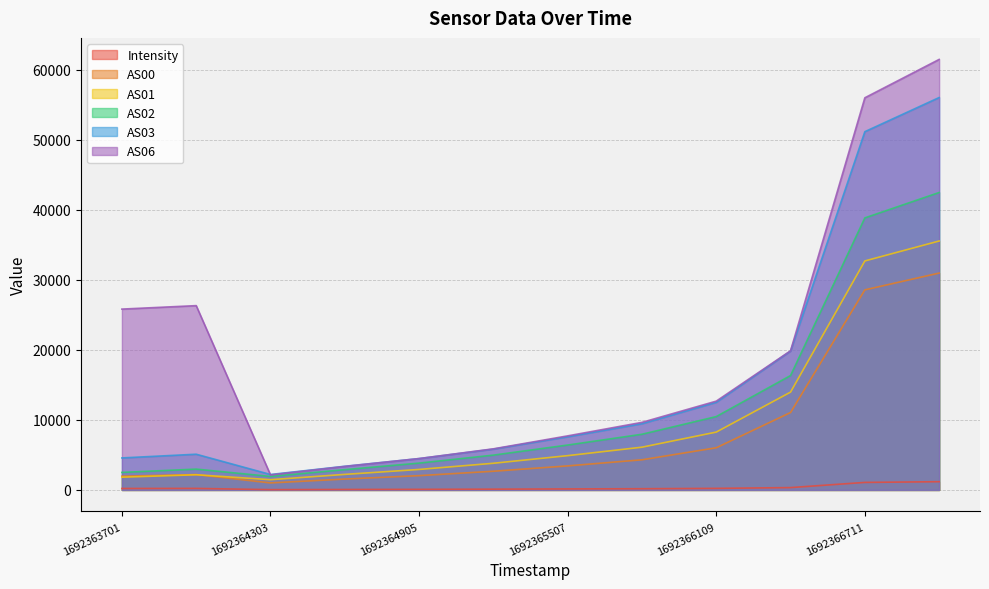

What is the highest value of the Intensity series?

1176.5